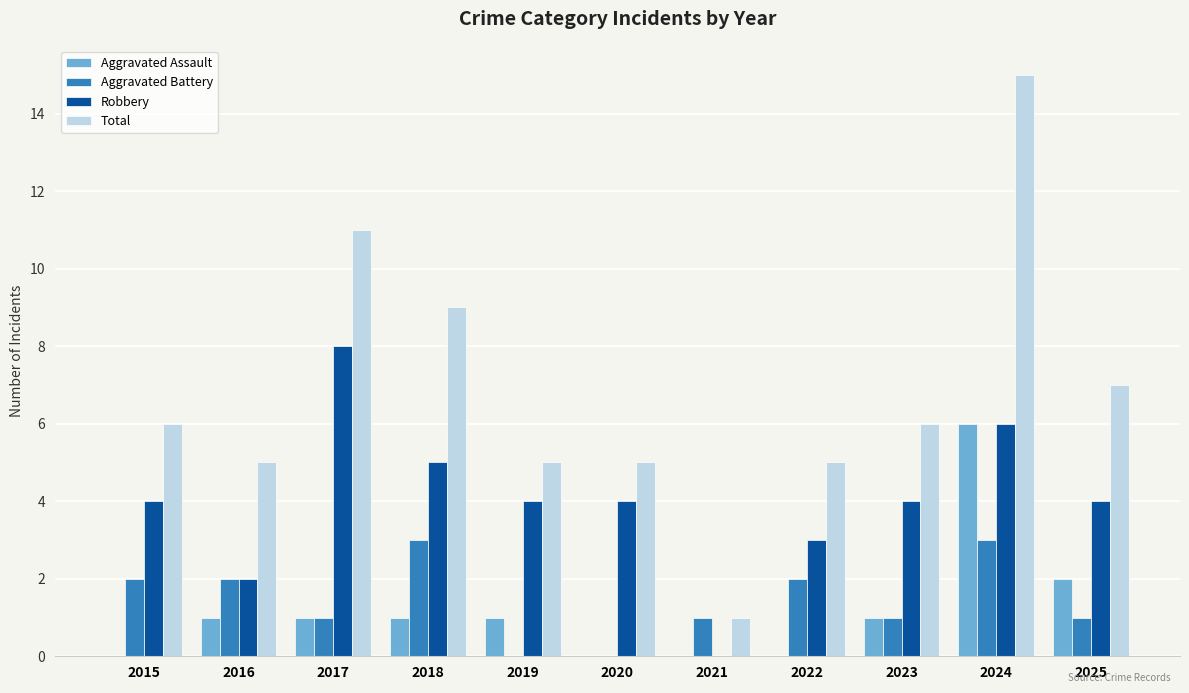

The Total series shows 8 at 2020. True or false?

False